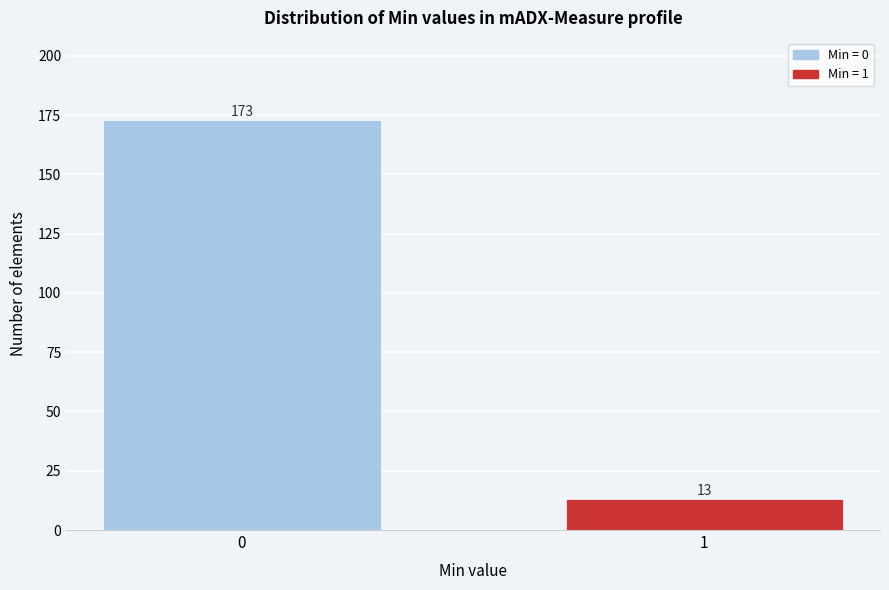

Reading left to right, extract all data points from this chart.

173	13